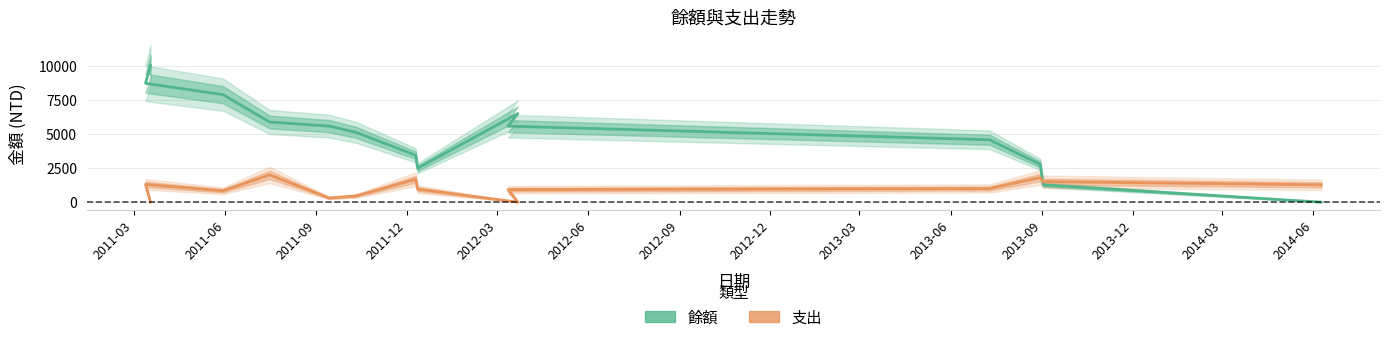

The value of 餘額 at 2012-06 is 5109. True or false?

True